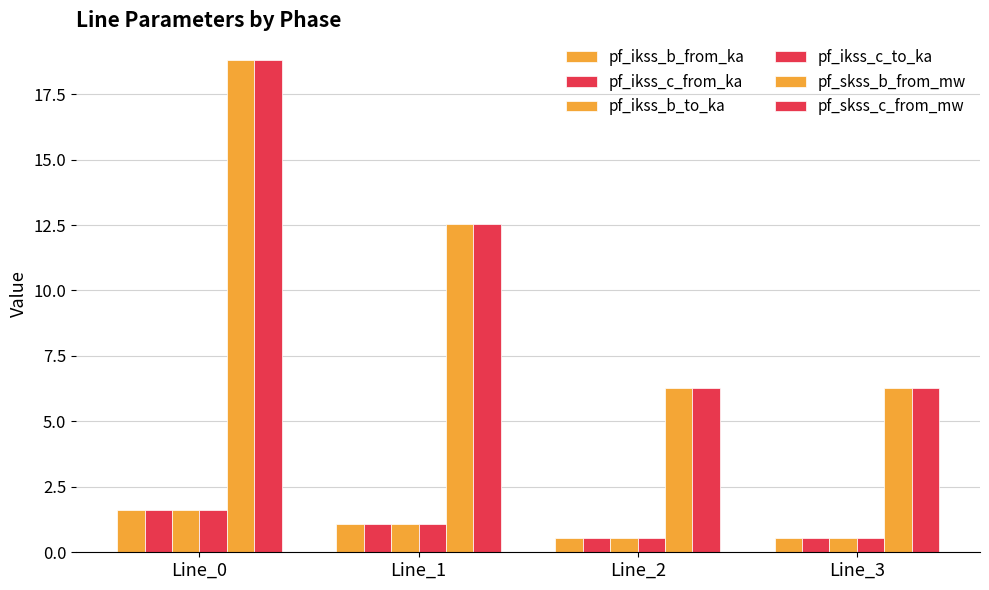

Is it true that pf_ikss_c_to_ka equals 0.8 at Line_2?

False